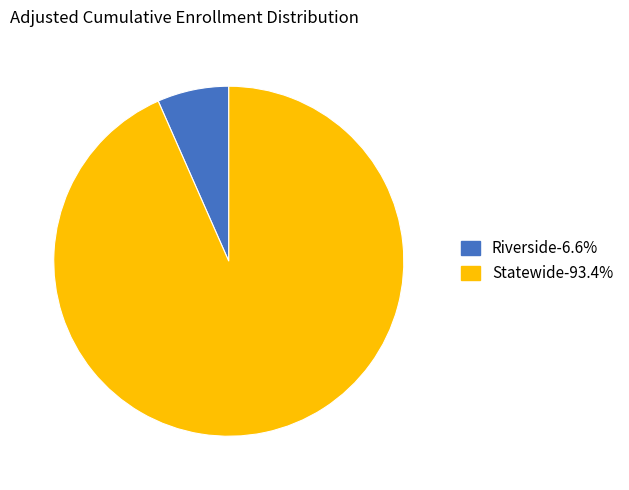

Do Statewide and Riverside together represent more than half of the pie?

Yes